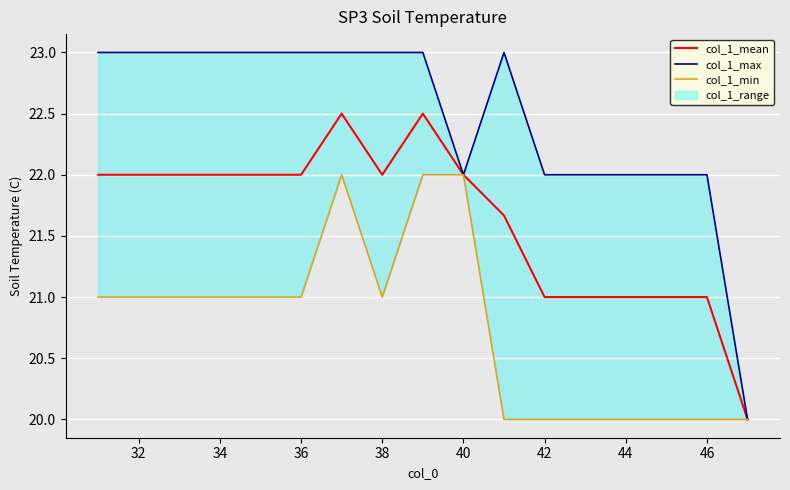

Reading right to left, extract all data points from this chart.

col_1_mean: 20.0	21.0	21.0	21.0	21.0	21.0	21.7	22.0	22.5	22.0	22.5	22.0	22.0	22.0	22.0	22.0	22.0
col_1_max: 20.0	22.0	22.0	22.0	22.0	22.0	23.0	22.0	23.0	23.0	23.0	23.0	23.0	23.0	23.0	23.0	23.0
col_1_min: 20.0	20.0	20.0	20.0	20.0	20.0	20.0	22.0	22.0	21.0	22.0	21.0	21.0	21.0	21.0	21.0	21.0